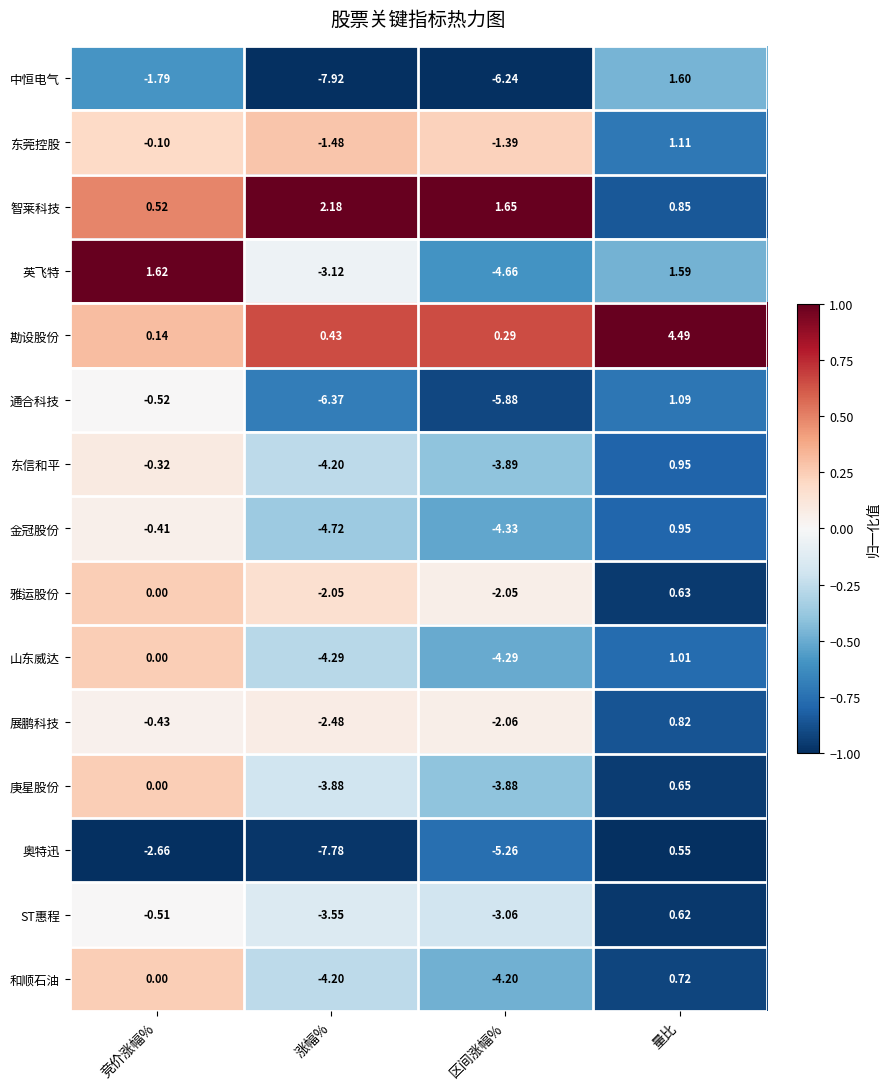

Rank the categories by ST惠程 value from lowest to highest.

涨幅%, 区间涨幅%, 竞价涨幅%, 量比